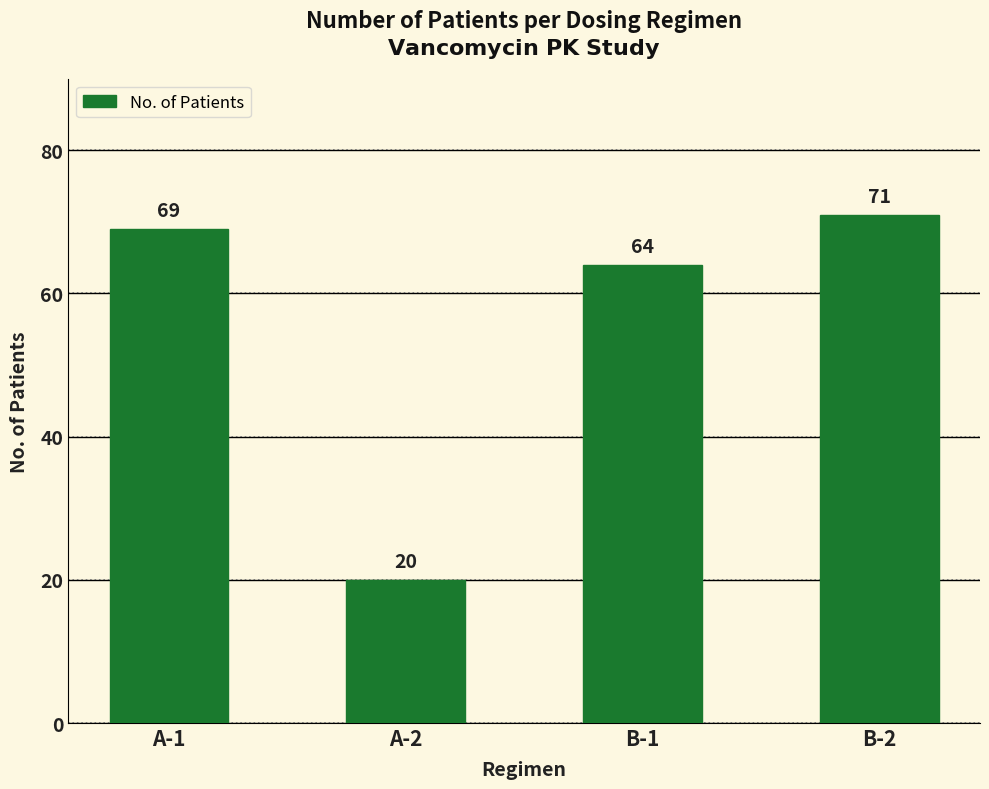

Which has a higher value, B-1 or A-2?

B-1